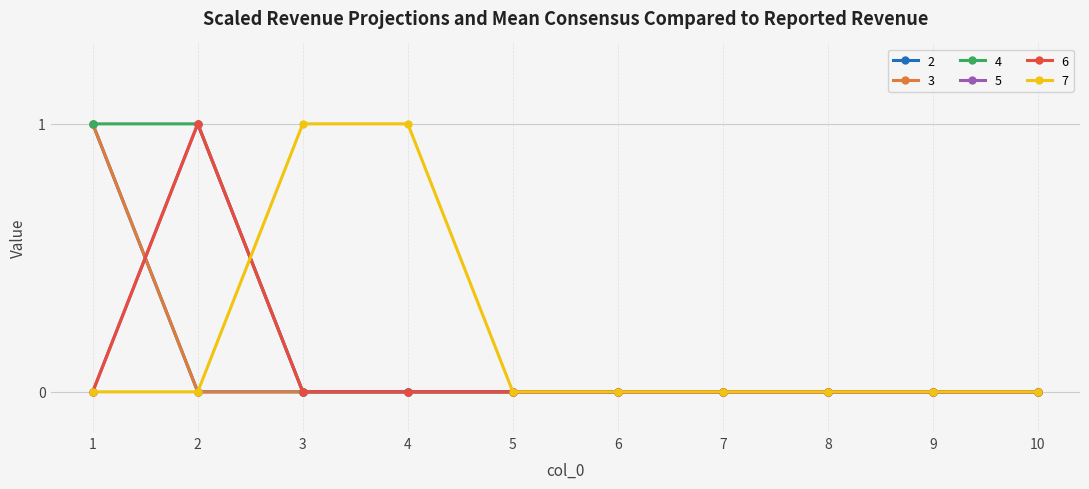

Does the chart have visible grid lines?

Yes